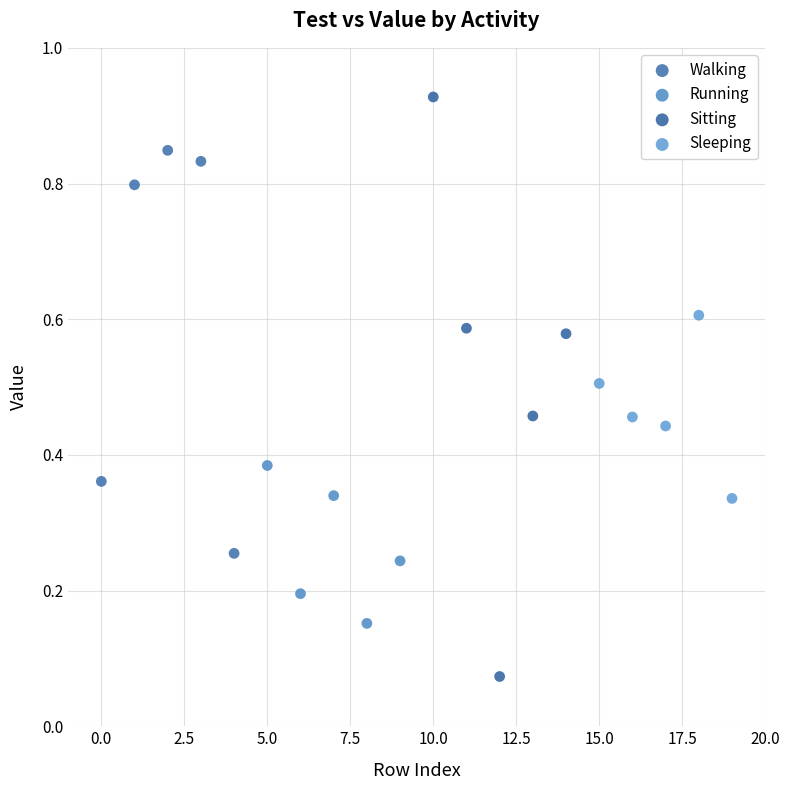

Which series contains the lowest Y value?

Sitting